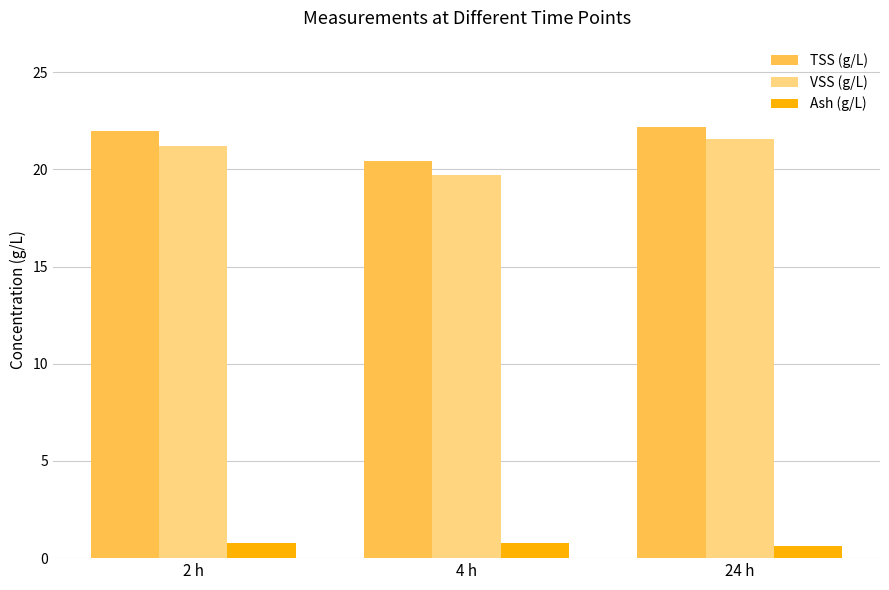

Does the chart contain any negative values?

No